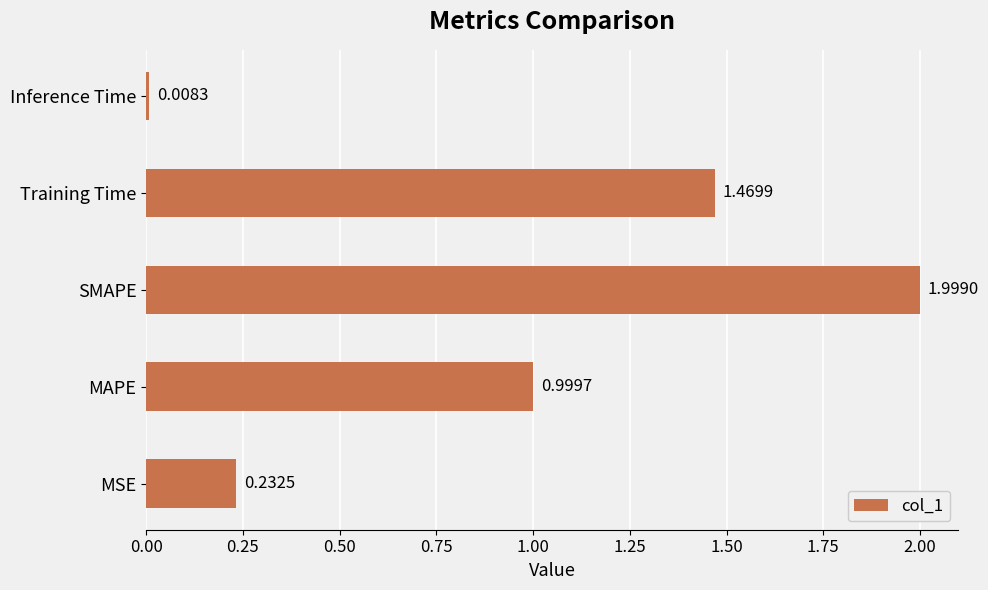

Rank the categories by value from highest to lowest.

SMAPE, Training Time, MAPE, MSE, Inference Time